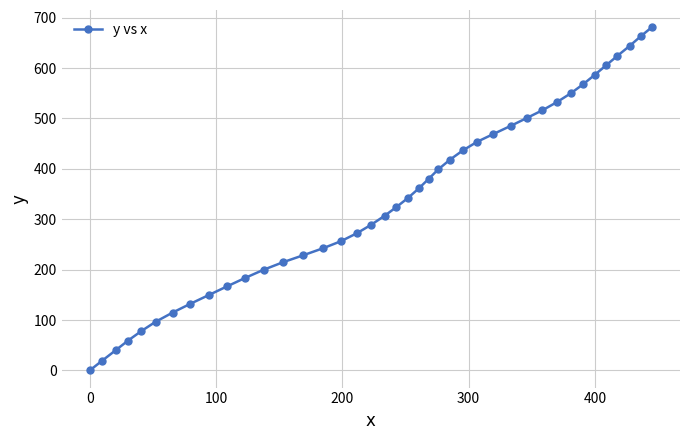

What is the value of the 14th point from the left?

228.3